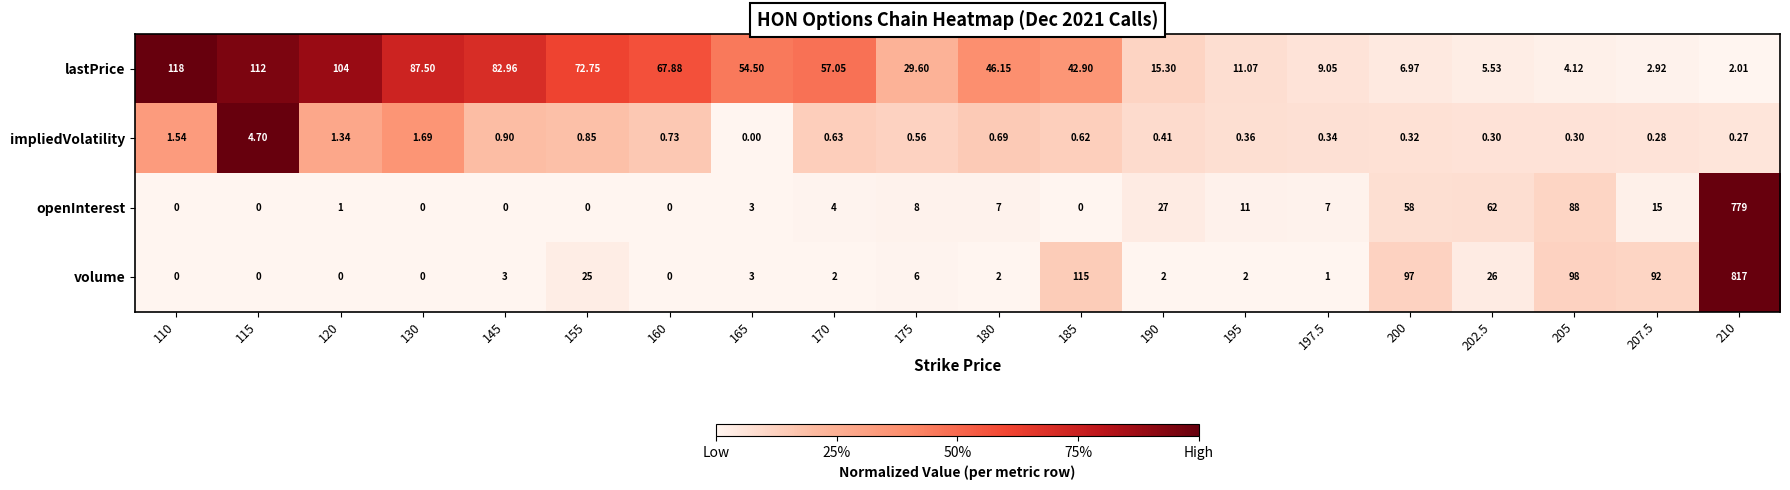

Which series has the widest spread of values?

volume